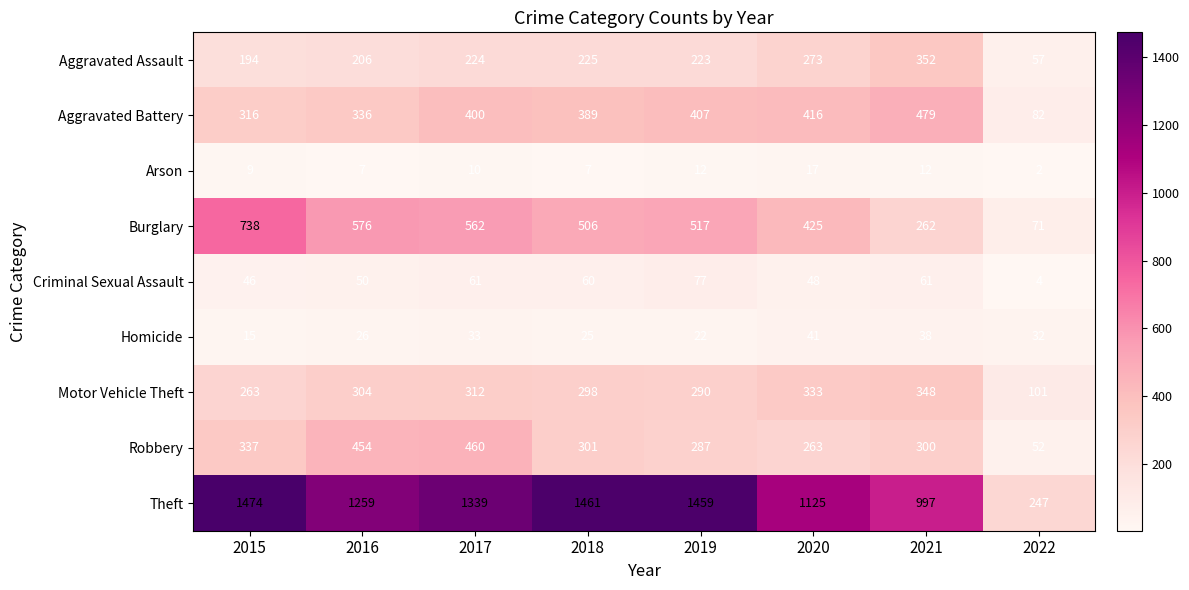

At which category does the chart reach its minimum across all series?

2022